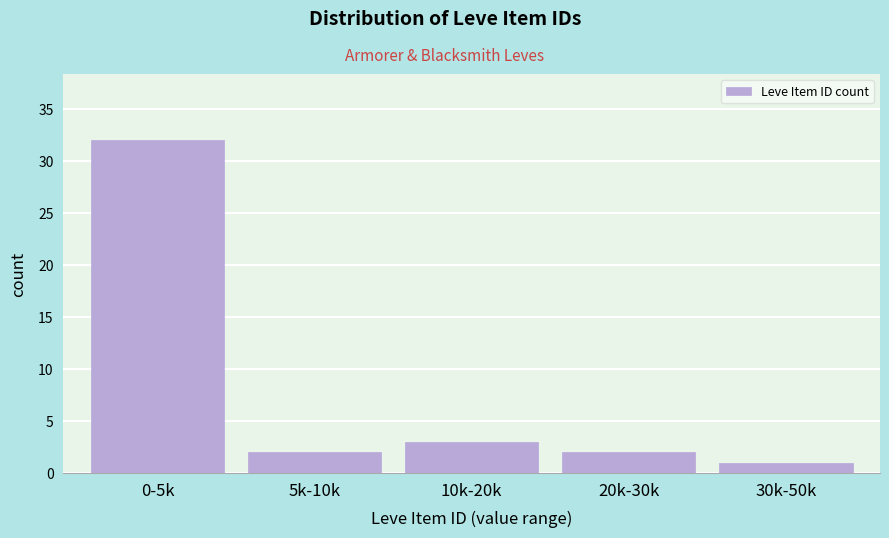

Reading left to right, list all the values displayed in this chart.

32	2	3	2	1